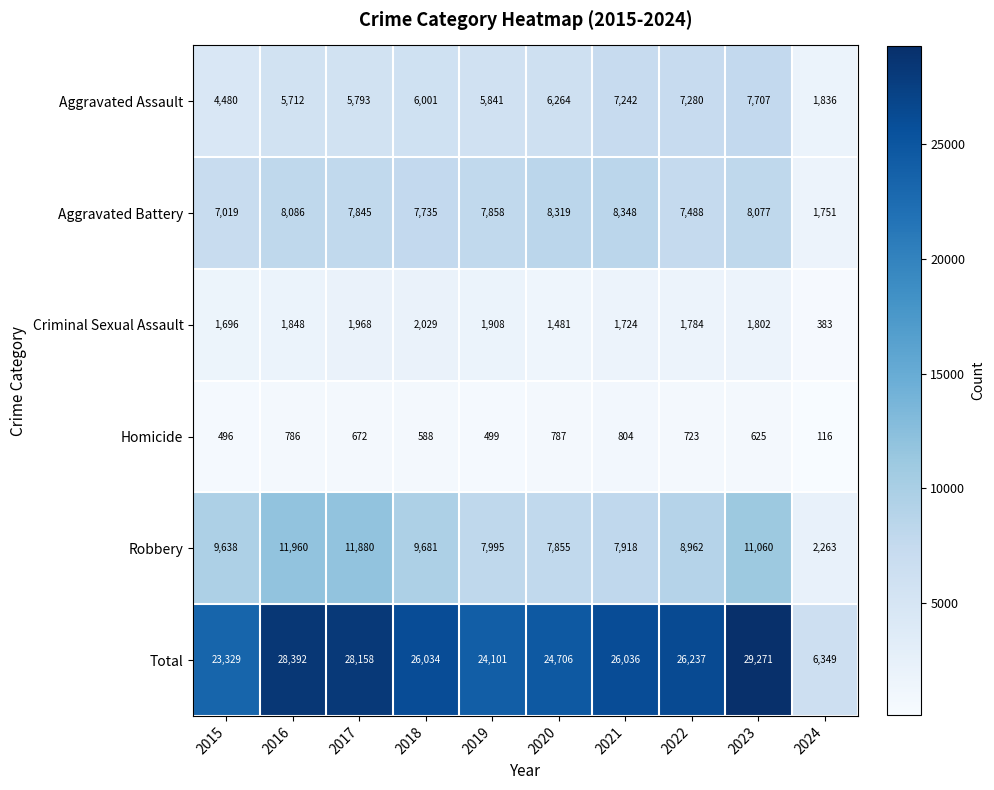

What is the highest value of the Aggravated Assault series?

7707